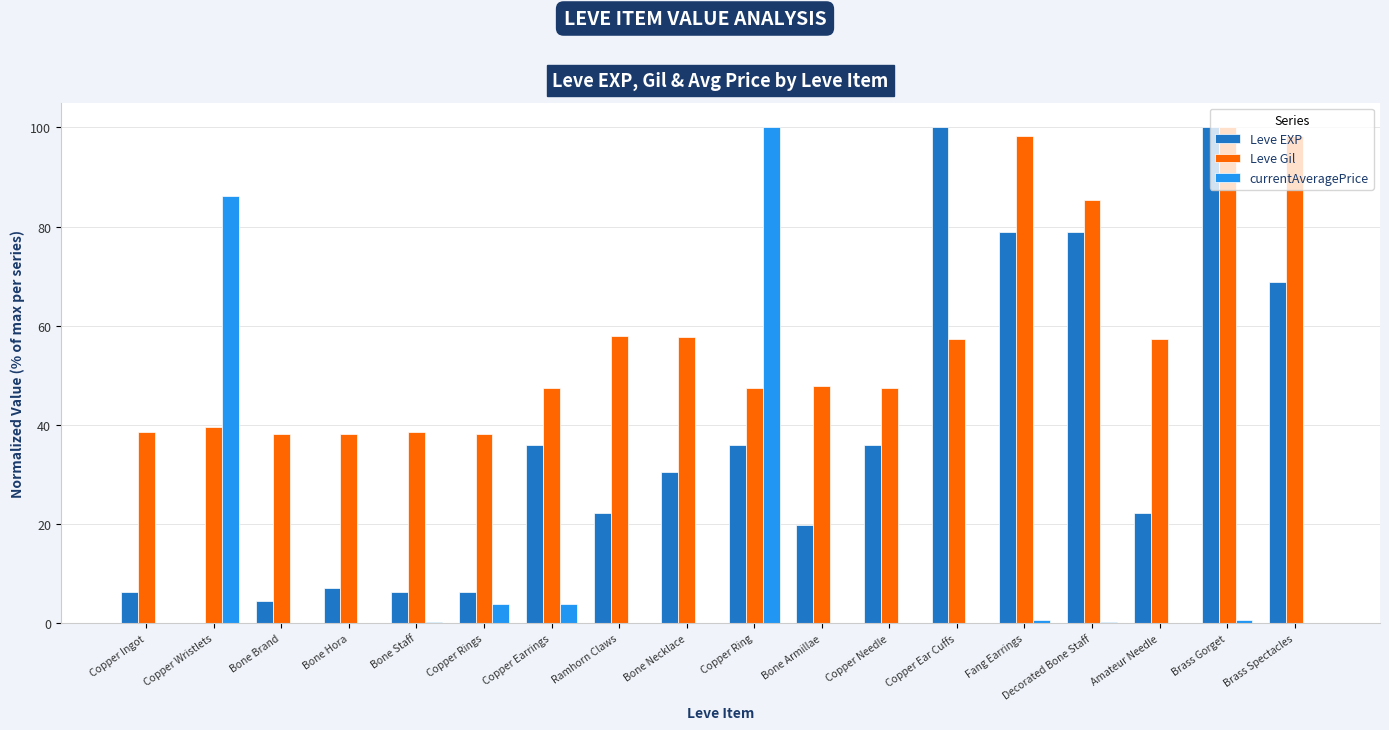

What is the maximum value for Leve EXP?

100.0